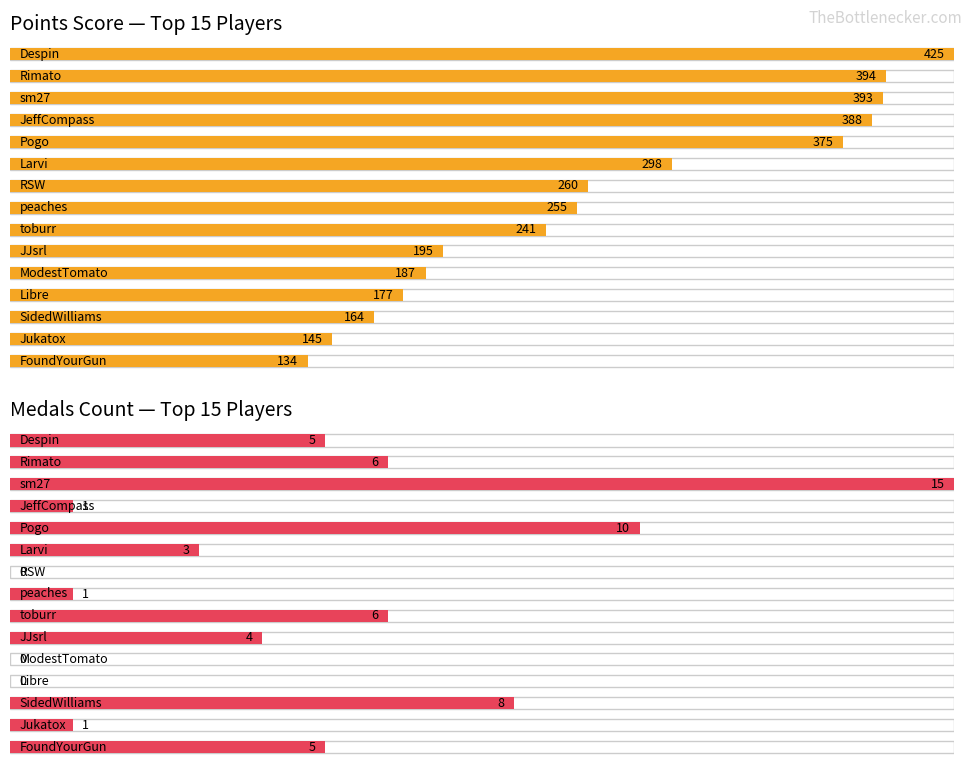

How many groups of bars are there?

15